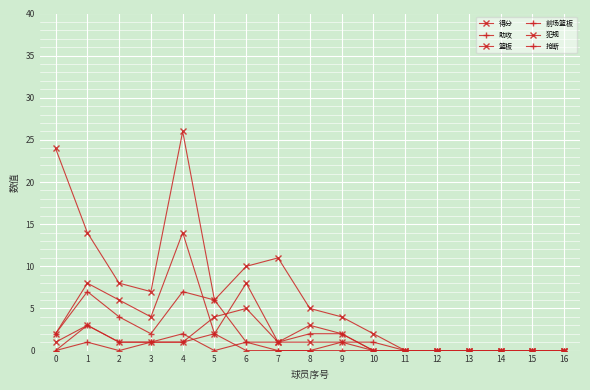

How many lines are shown in the chart?

6